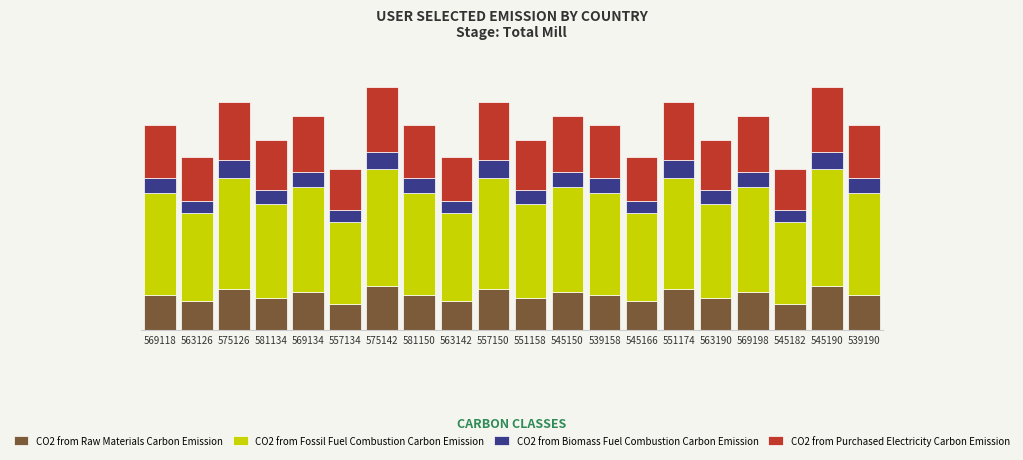

Does the chart contain stacked bars?

Yes